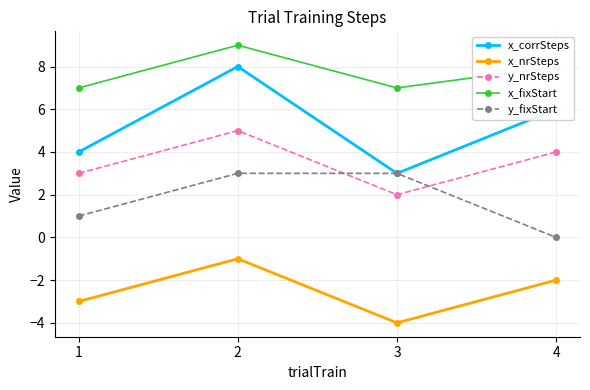

How many lines are shown in the chart?

5